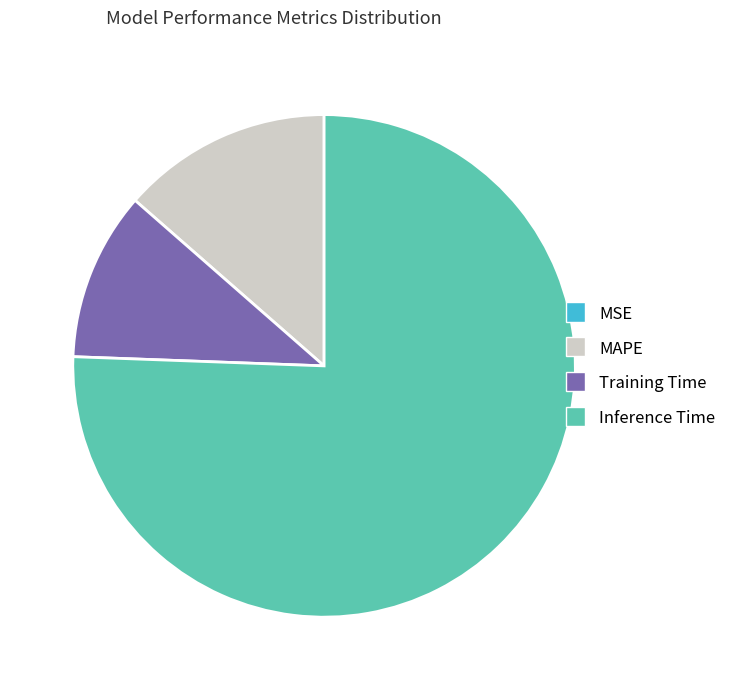

Is the sum of MAPE and Inference Time greater than half?

Yes